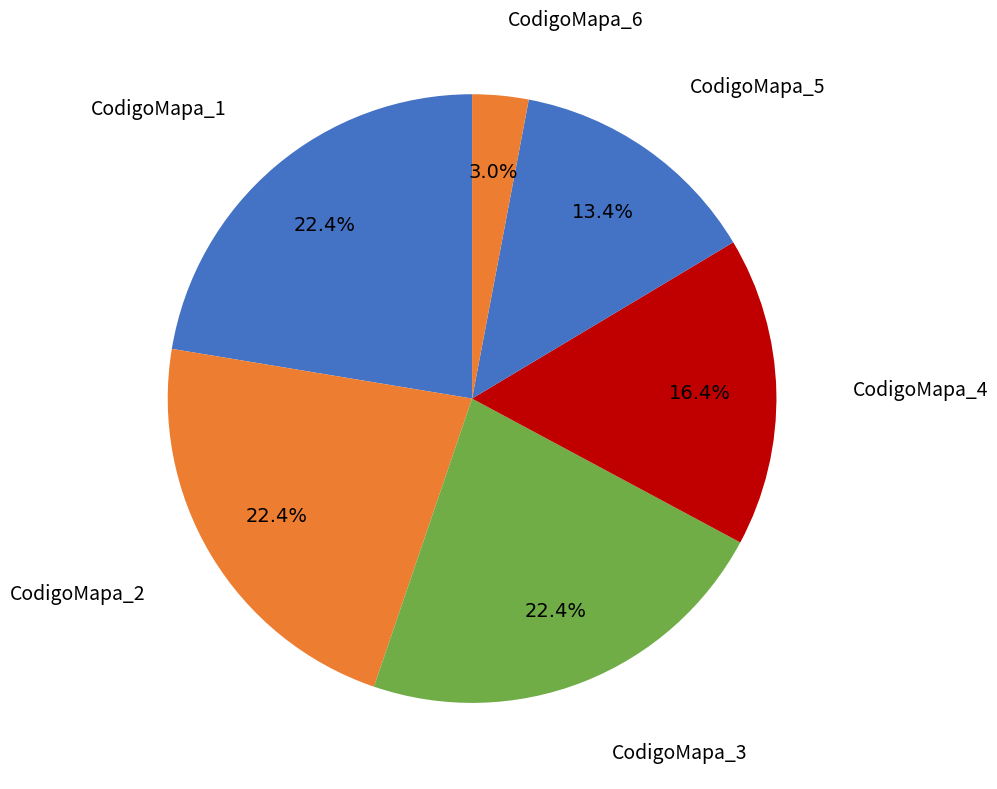

How many slices are in this pie chart?

6